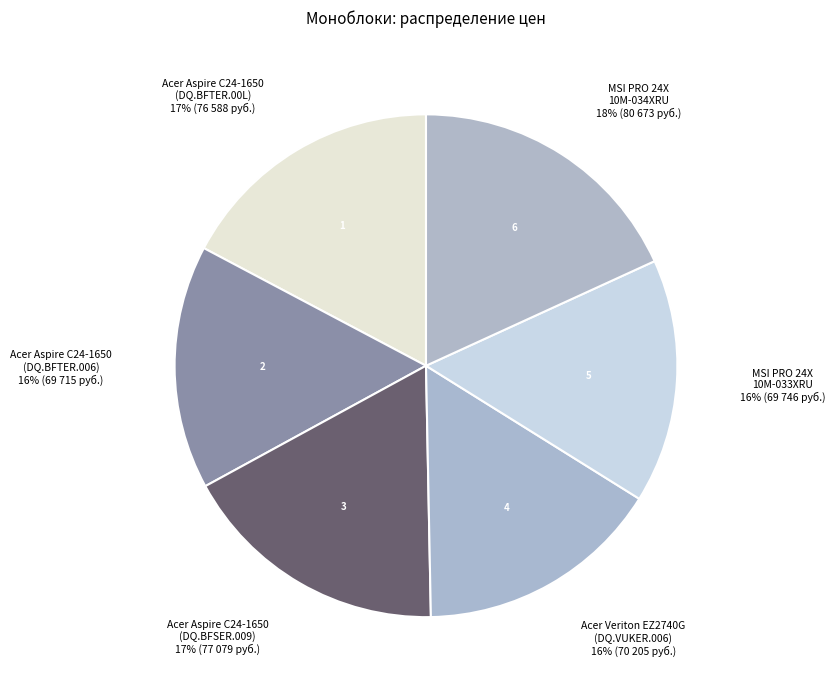

True or false: Acer Aspire C24-1650 (DQ.BFTER.00L) accounts for 17% of the total.

True